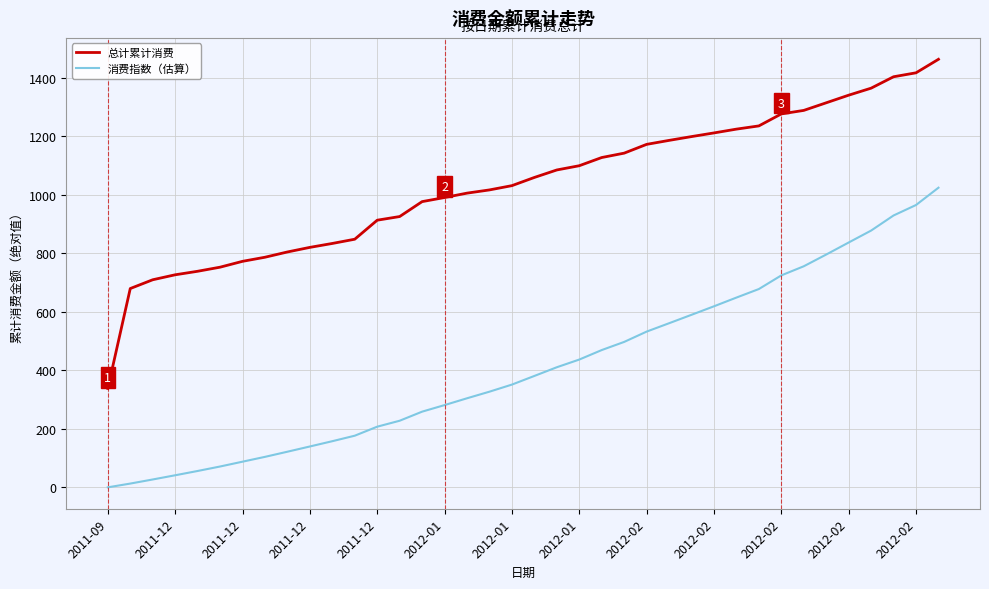

True or false: 消费指数（估算） and 总计累计消费 cross at least once.

False